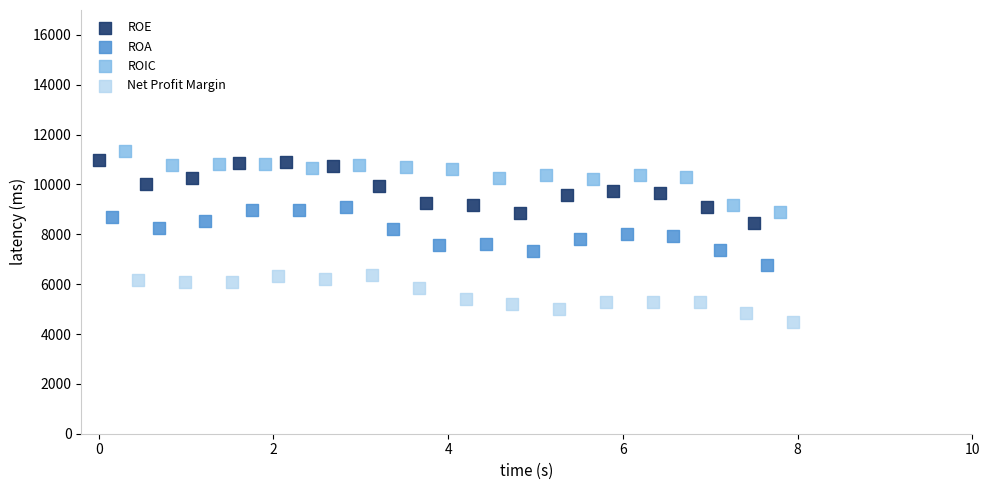

Which series contains the lowest Y value?

Net Profit Margin